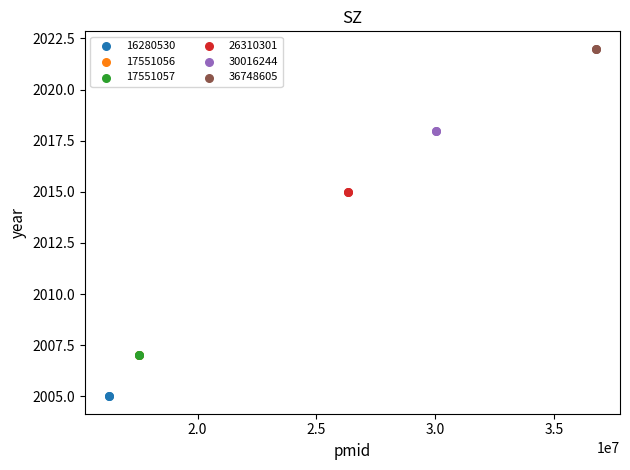

Which series contains the lowest Y value?

16280530